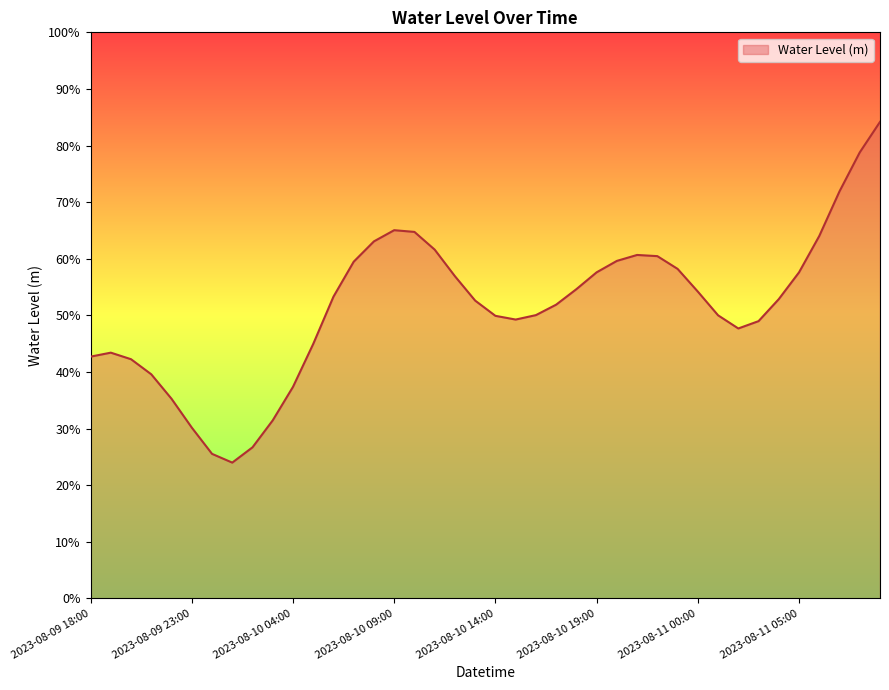

What is the label of the 2nd point from the right?

2023-08-11 08:00